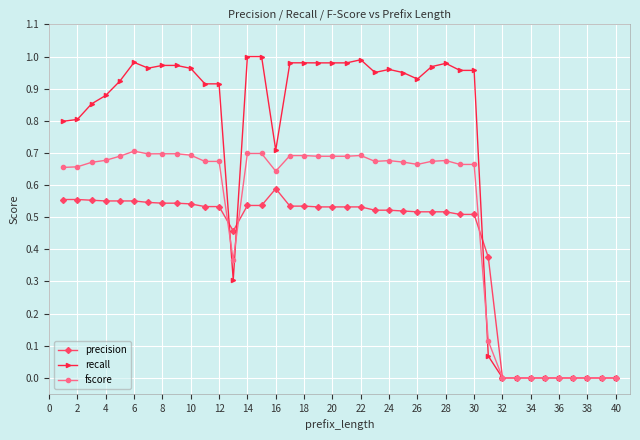

Rank the series by their maximum value, from lowest to highest.

precision, fscore, recall